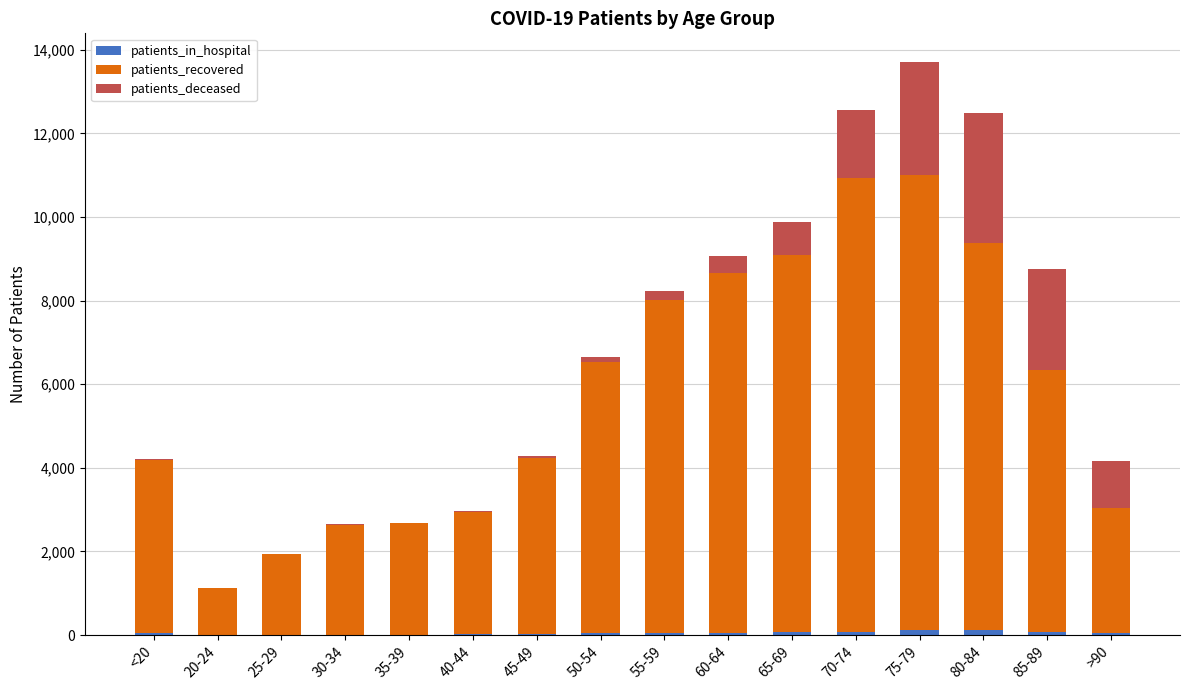

At which category is the sum across all series the highest?

75-79